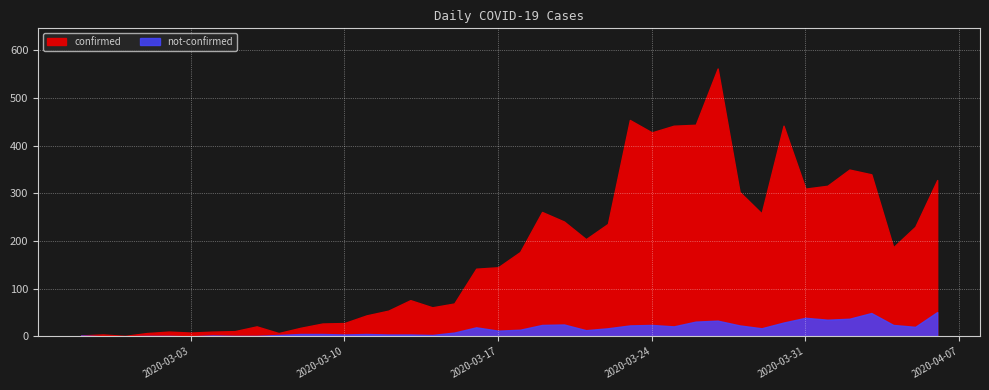

Which series has the widest spread of values?

confirmed